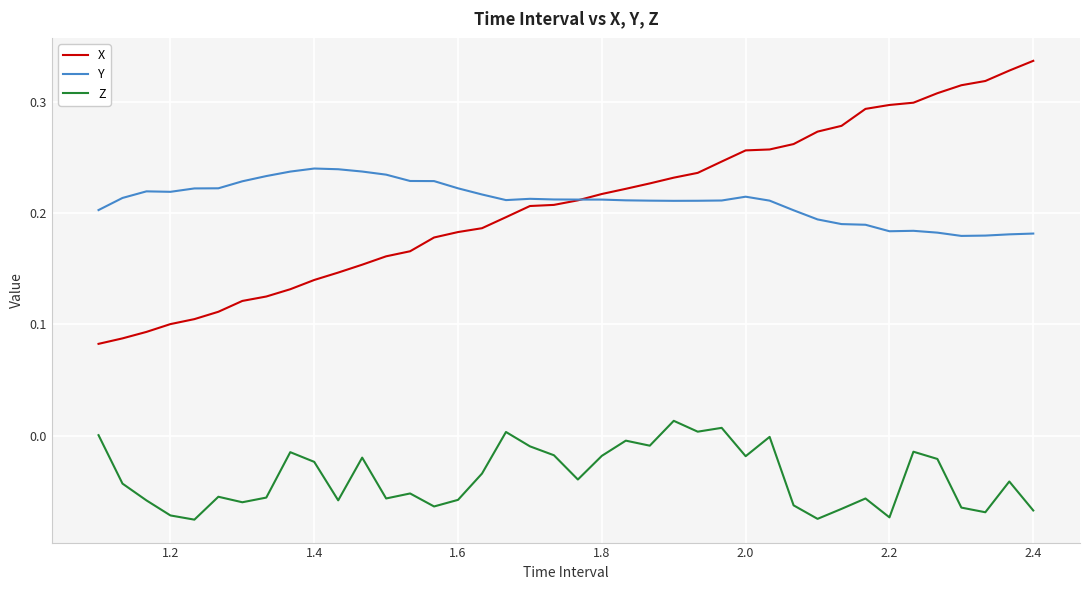

True or false: Z and Y cross at least once.

False